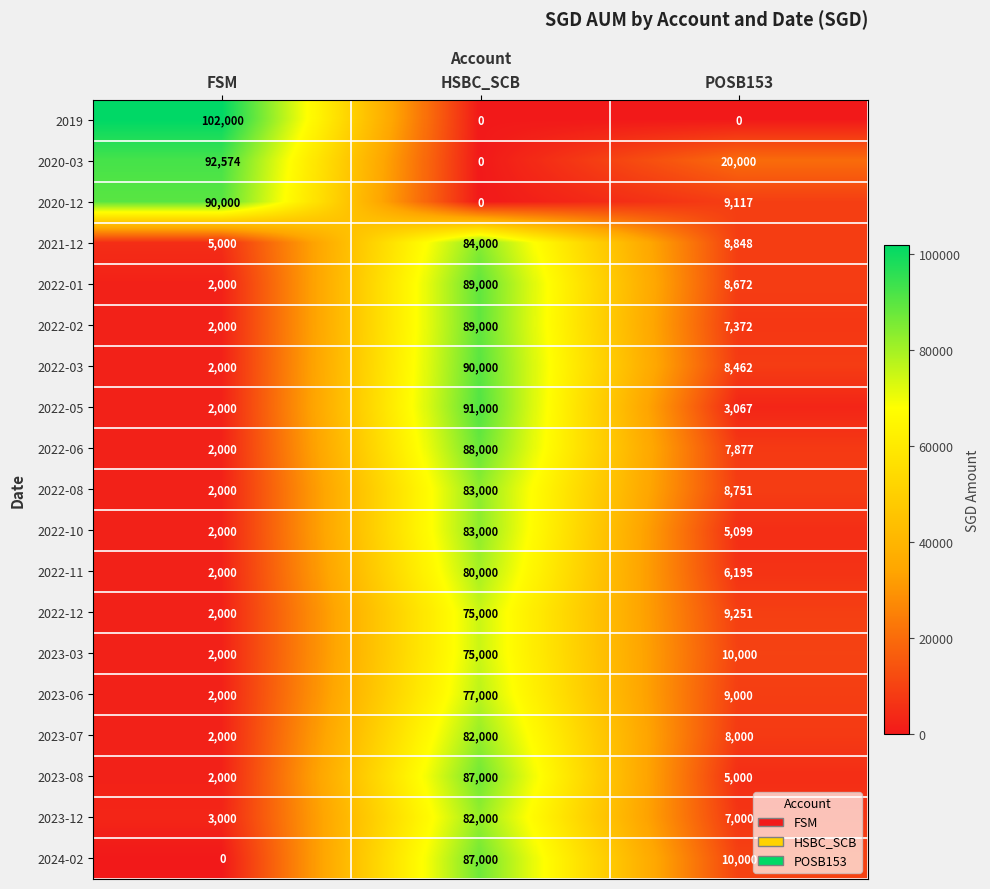

What is the total value across all series at FSM?

318574